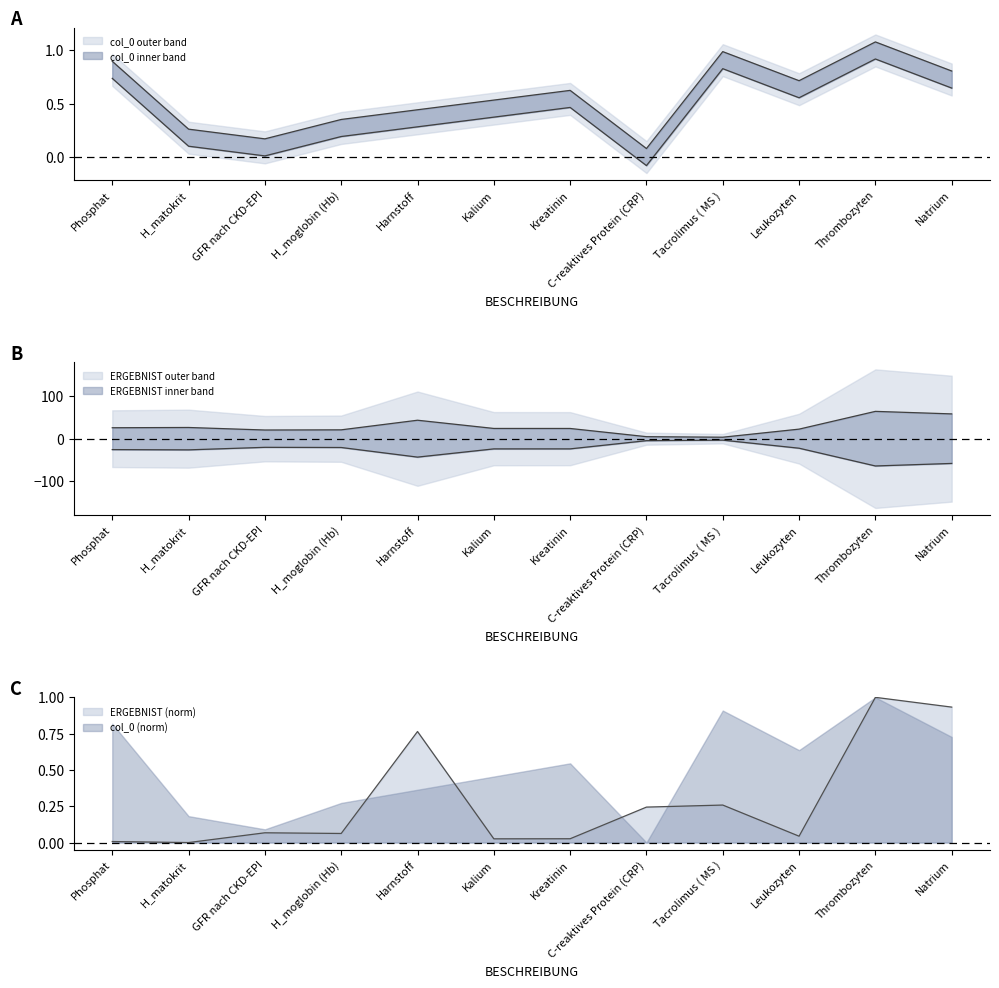

At which category is the sum across all series the highest?

Thrombozyten